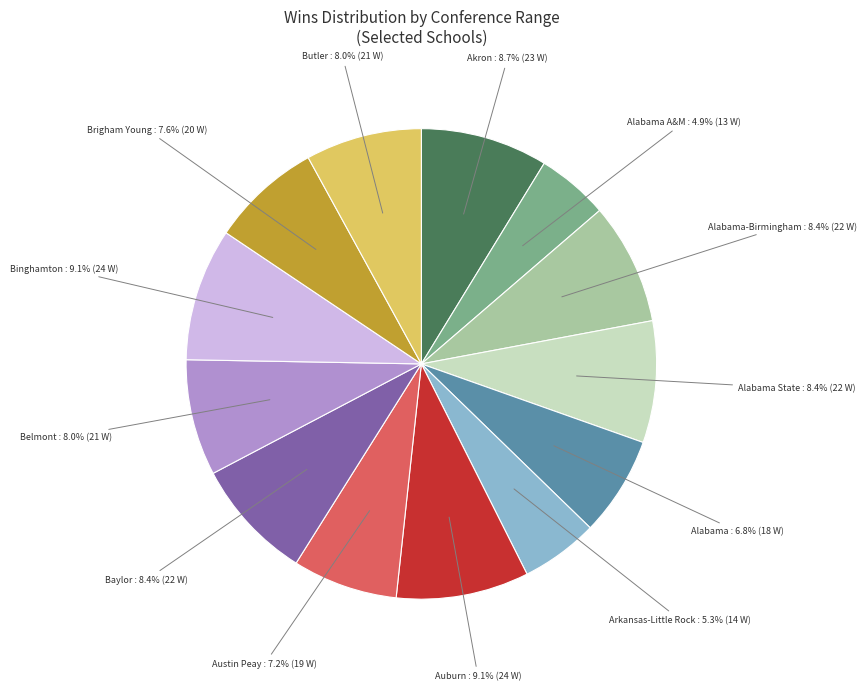

Between Butler and Alabama A&M, which is larger?

Butler